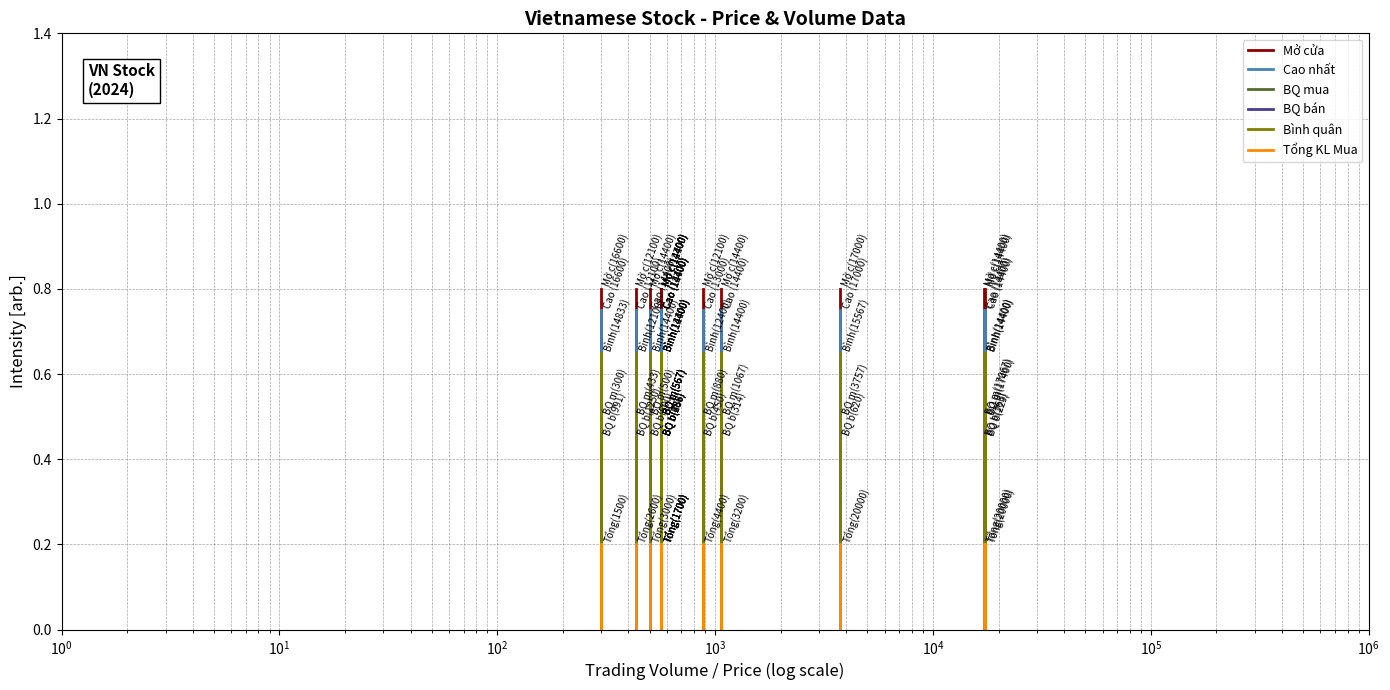

Does the chart display data point markers on the line(s)?

No